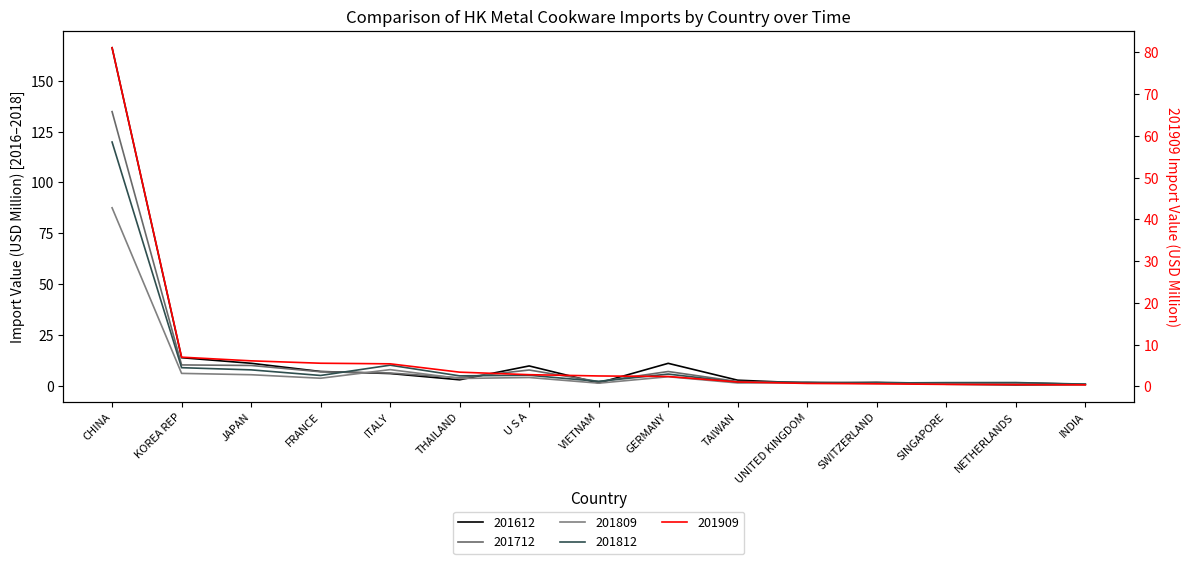

What is the maximum value for 201909?

81.1